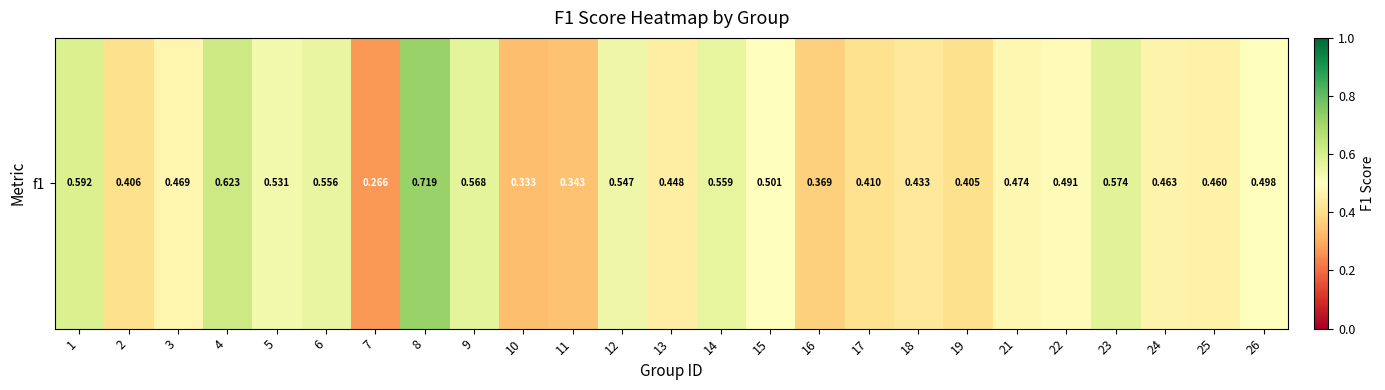

What is the difference between the second highest and minimum values?

0.4